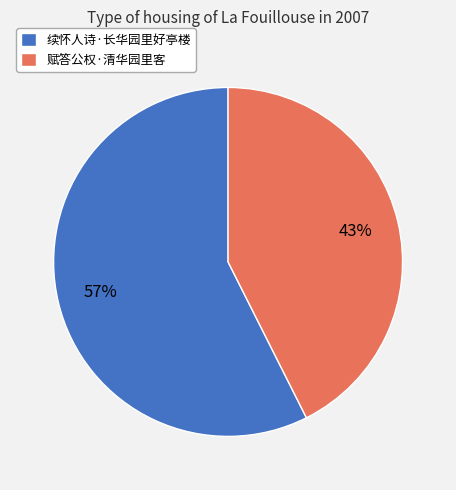

Rank the categories by value from lowest to highest.

赋答公权·清华园里客, 续怀人诗·长华园里好亭楼